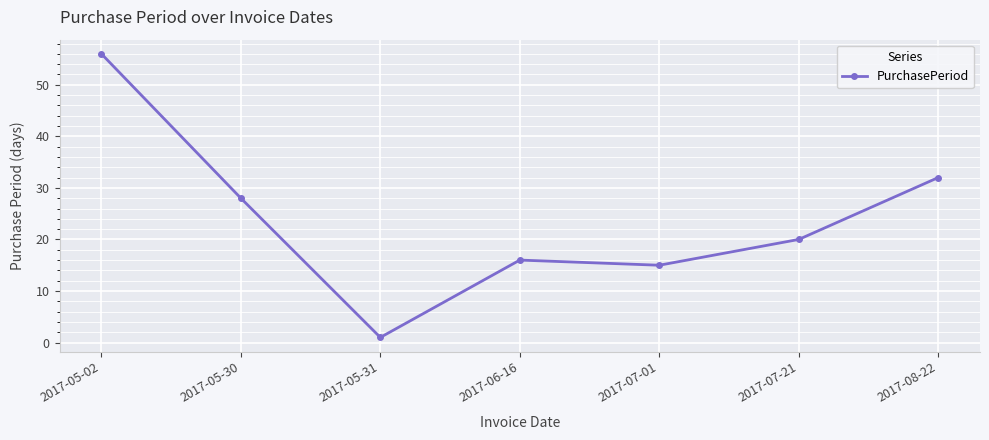

True or false: the data shows 14 at 2017-08-22.

False